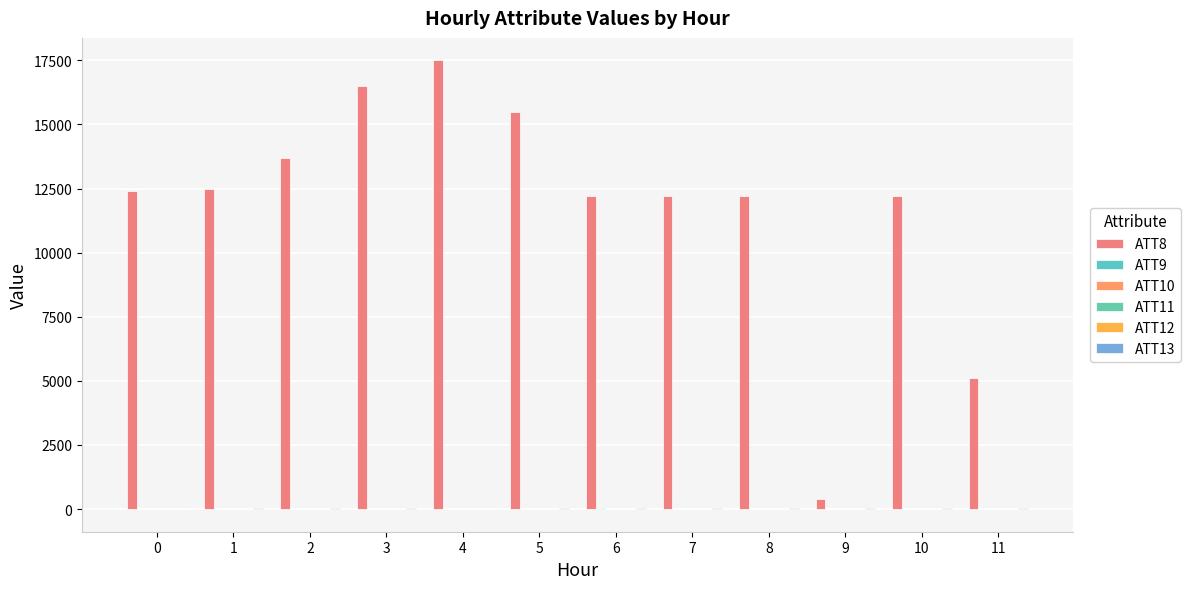

True or false: ATT9 has a value of 19.6 at 5.

True